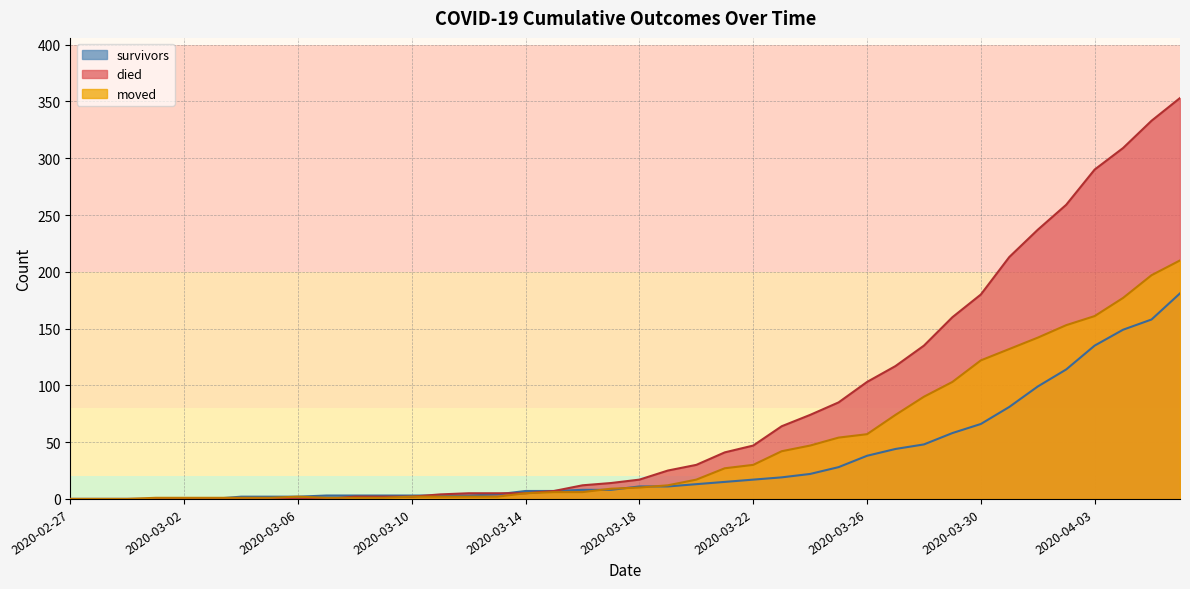

How many series are shown in this chart?

3